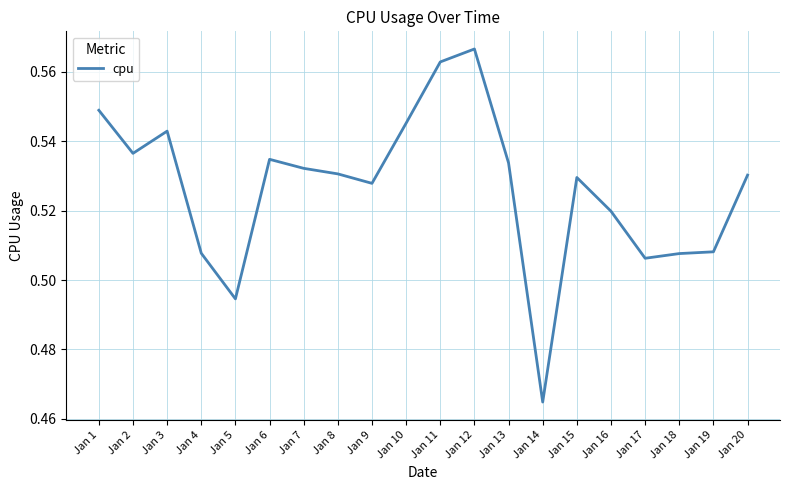

Which label corresponds to the largest value in the chart?

Jan 12